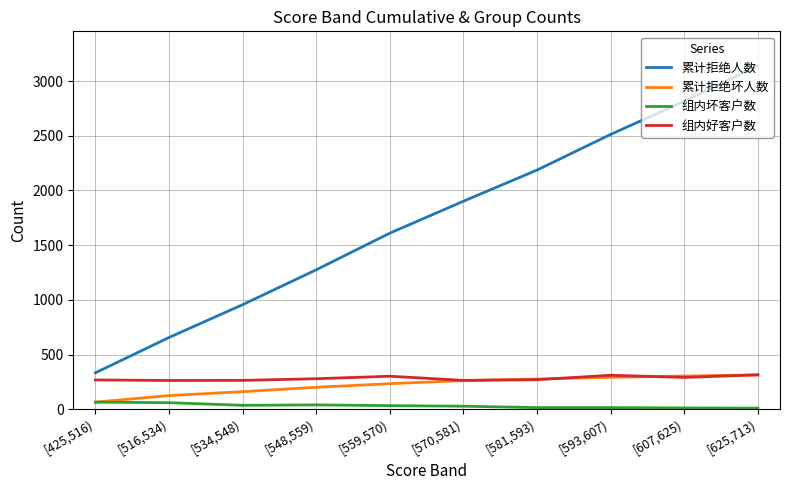

At which category does the chart reach its peak across all series?

[625,713)